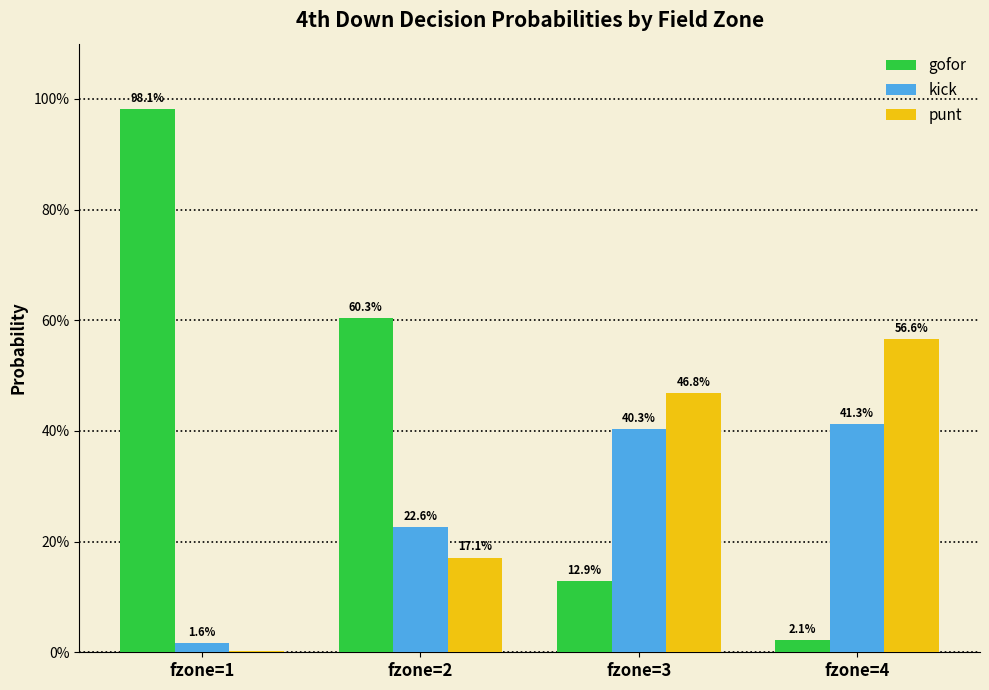

The value of gofor at fzone=4 is 0.0. True or false?

True